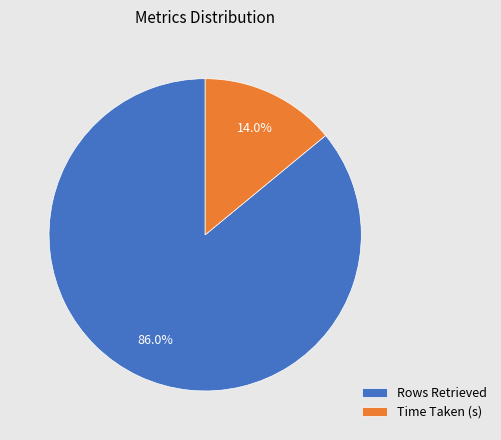

What is the largest slice in the pie chart?

Rows Retrieved